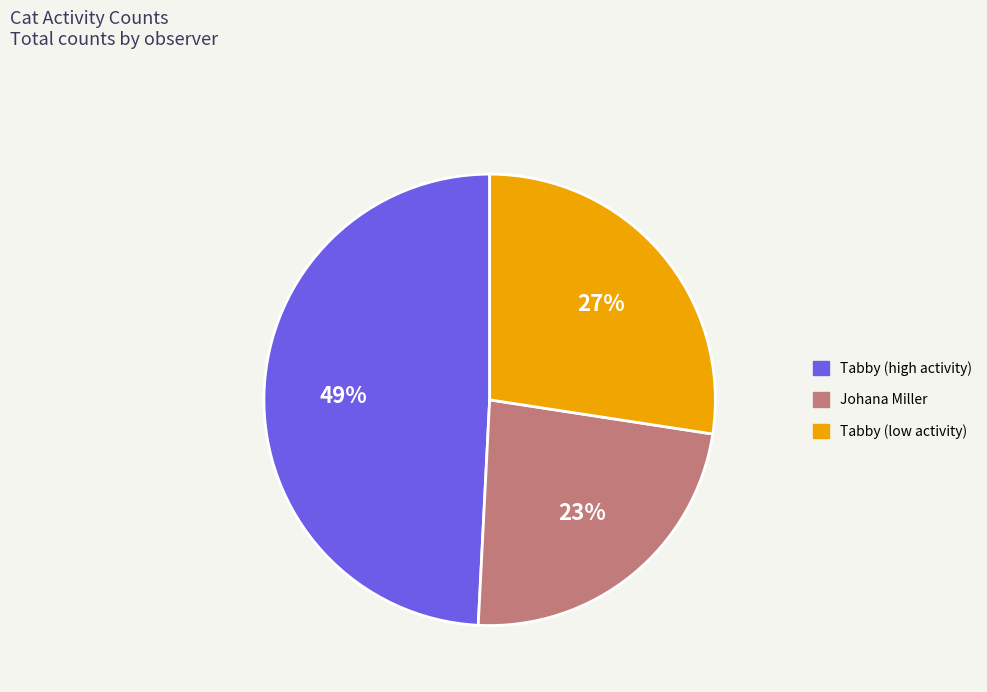

Which category has the smallest portion of the pie?

Johana Miller